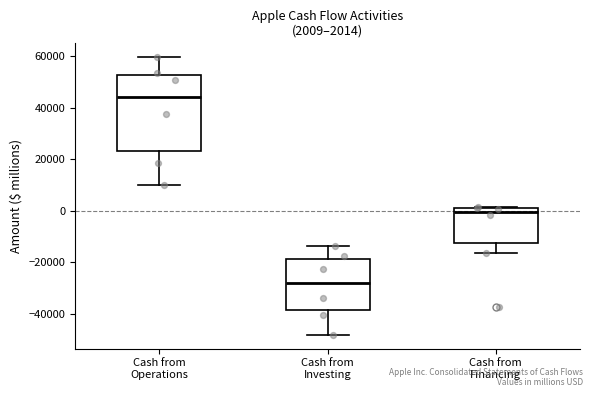

Which box's median line is the lowest?

Cash from Investing